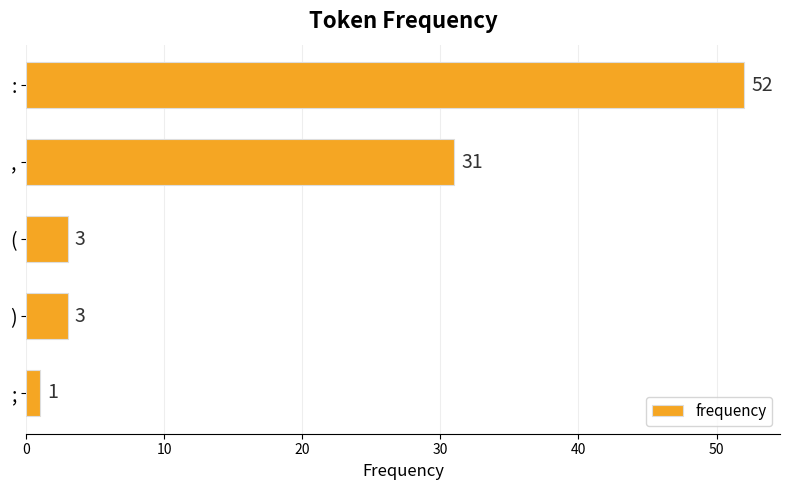

The chart shows a value of 52 at :. True or false?

True